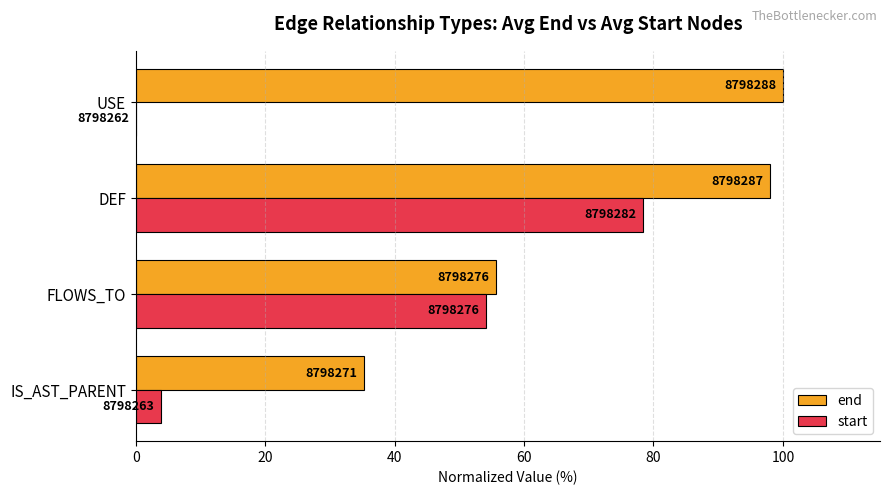

What are all the series names shown in the legend?

end, start